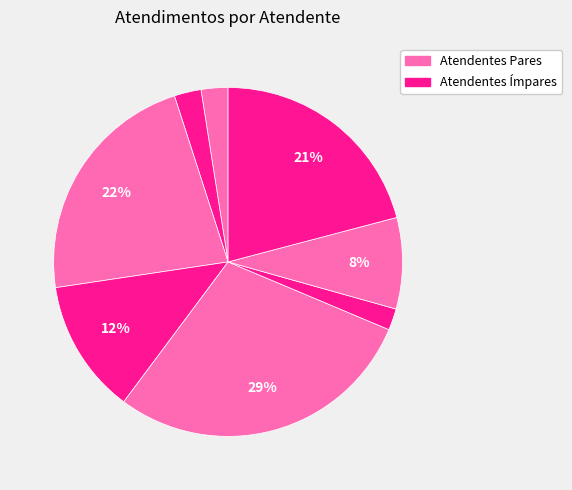

Count the number of slices in the pie.

8